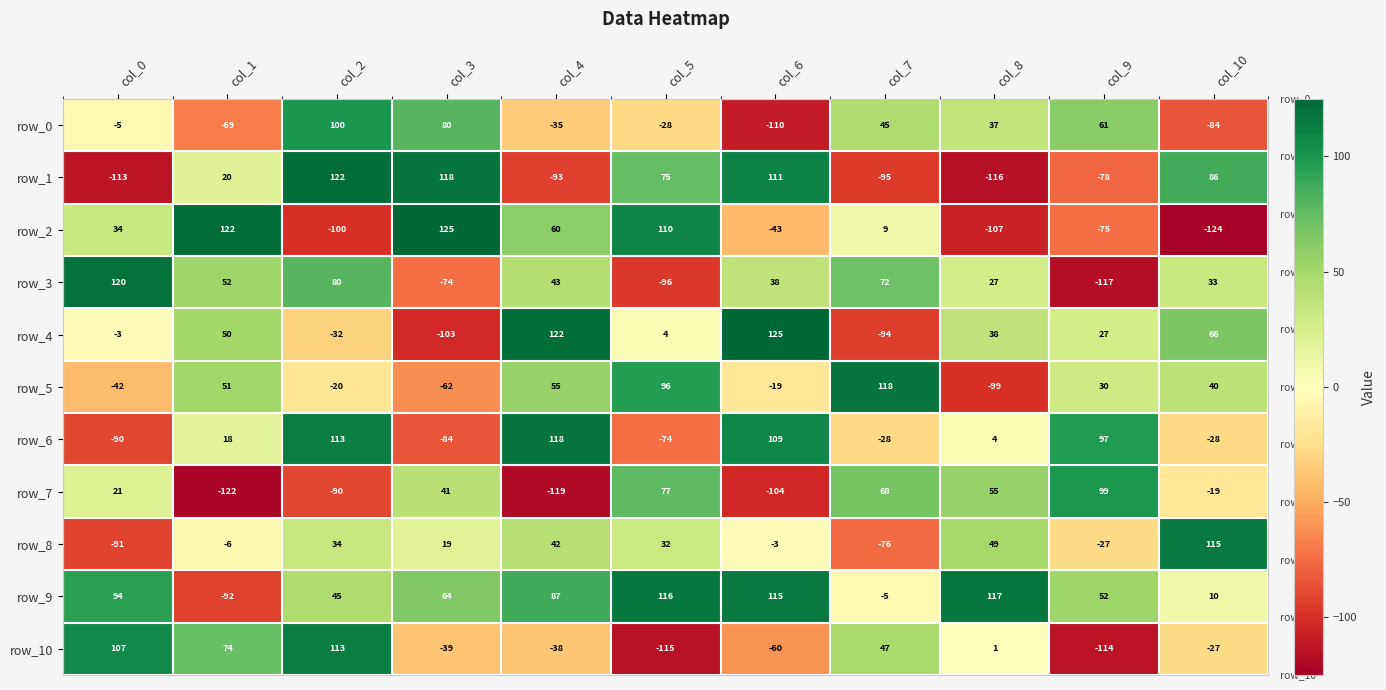

True or false: row_4 has a value of 50 at col_1.

True